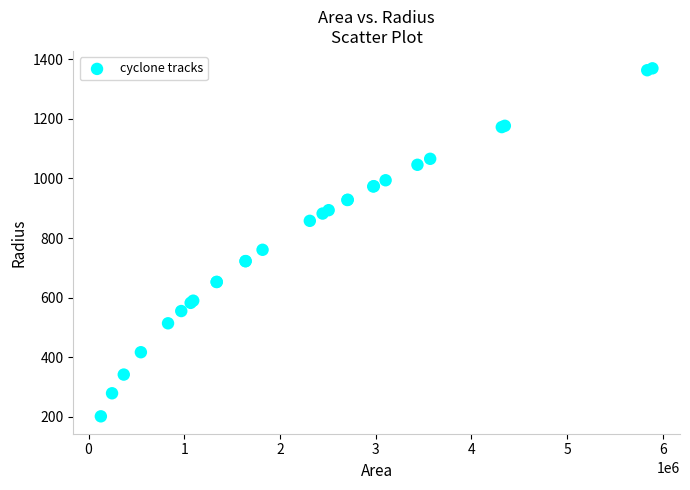

What Y value in the scatter plot is closest to 785?

760.6